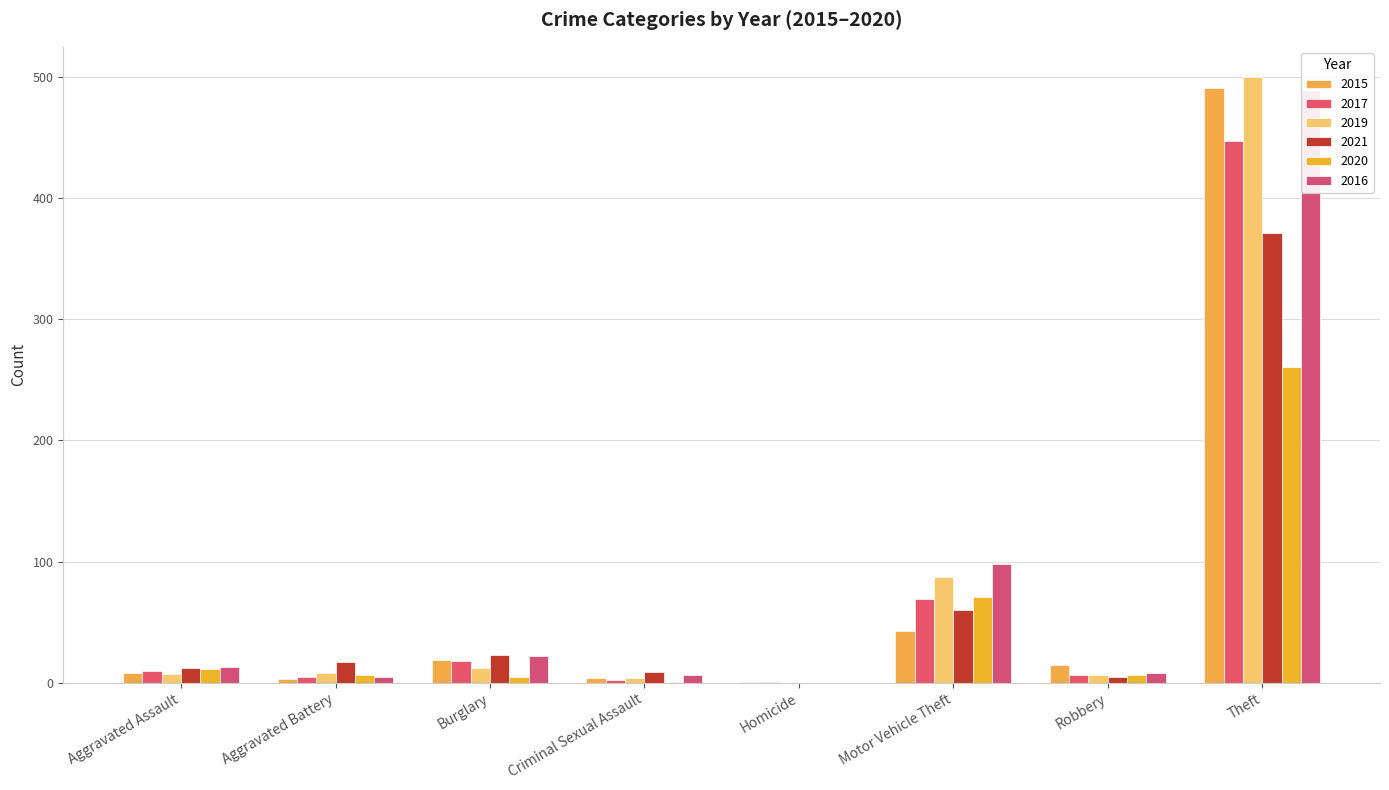

Which category has the highest value in the 2017 series?

Theft